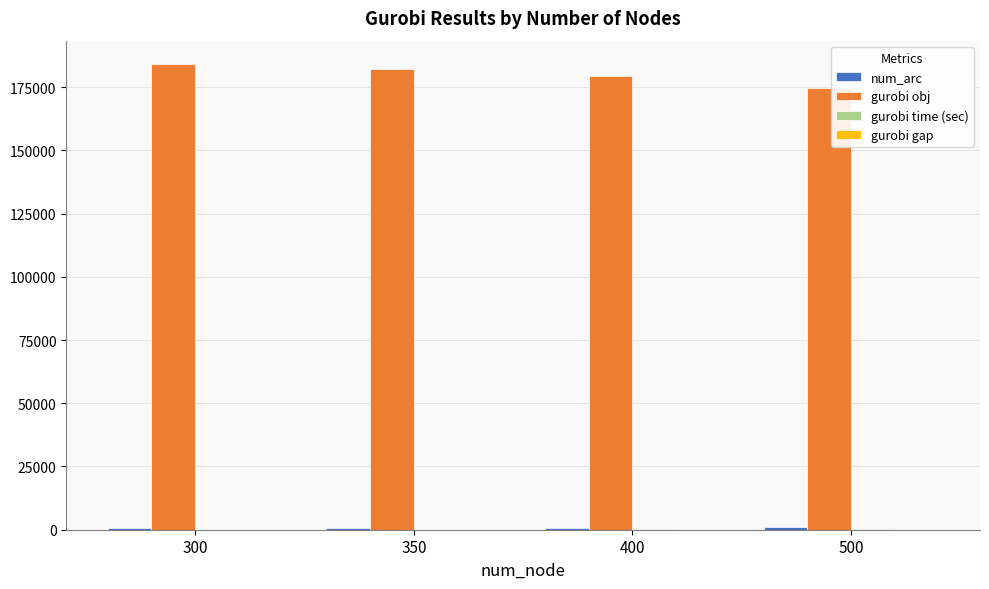

Which series has the largest total across all categories?

gurobi obj